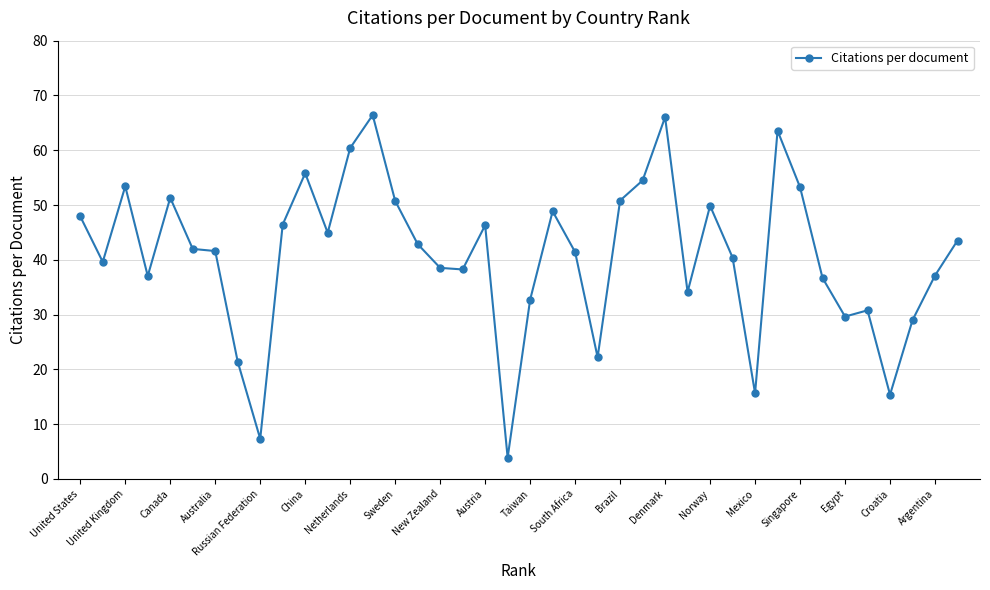

What is the value of the 12th point from the left?

44.9